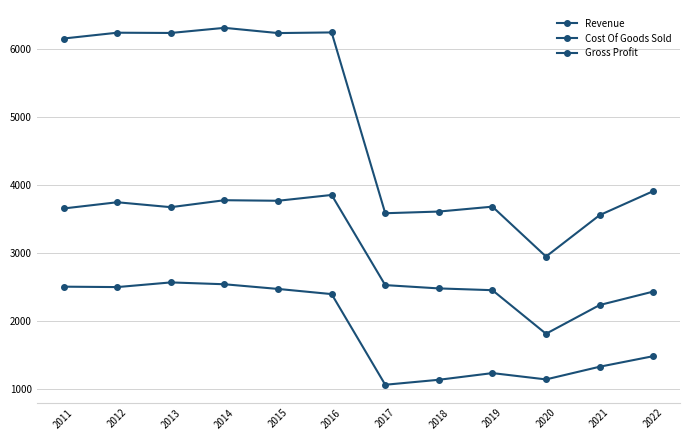

How many series are shown in this chart?

3